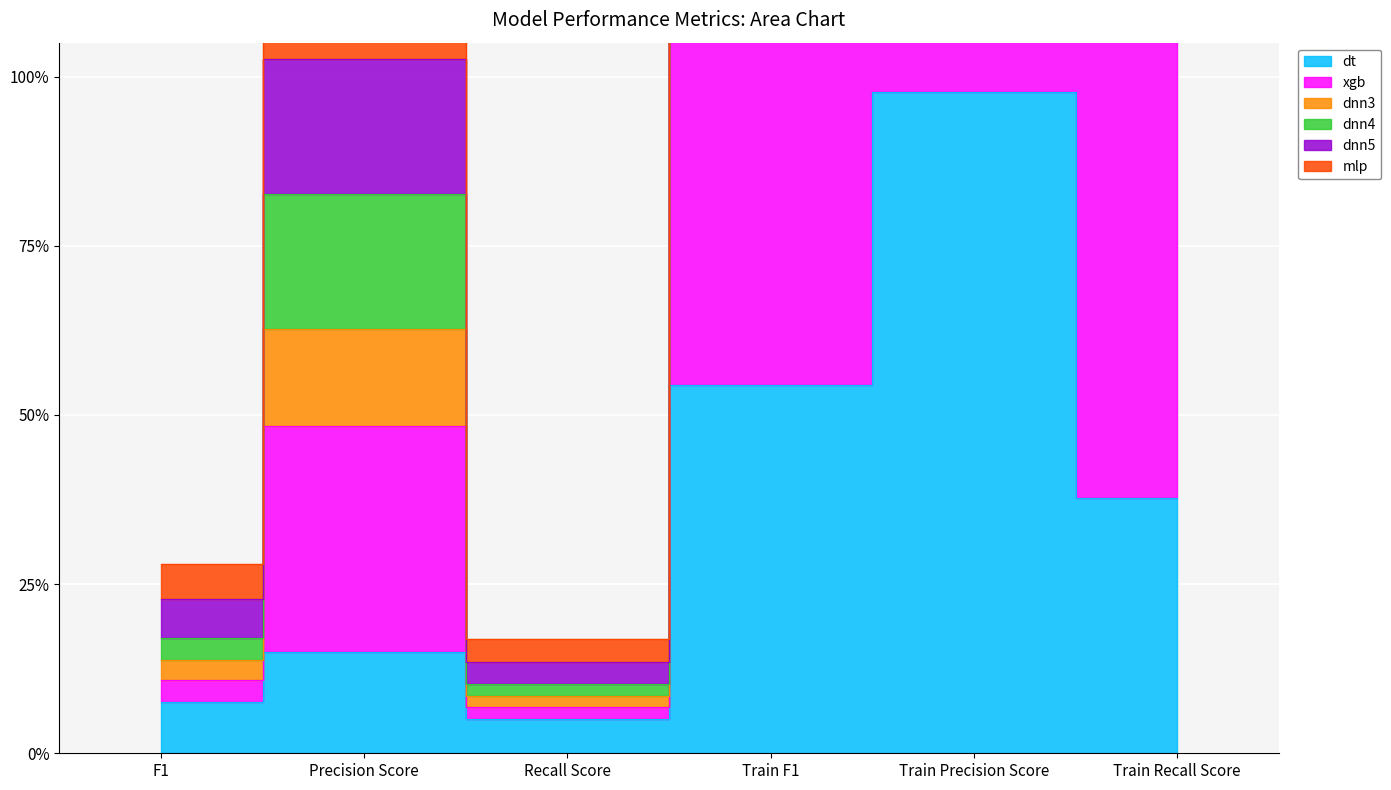

At how many categories does at least one series exceed 0?

6